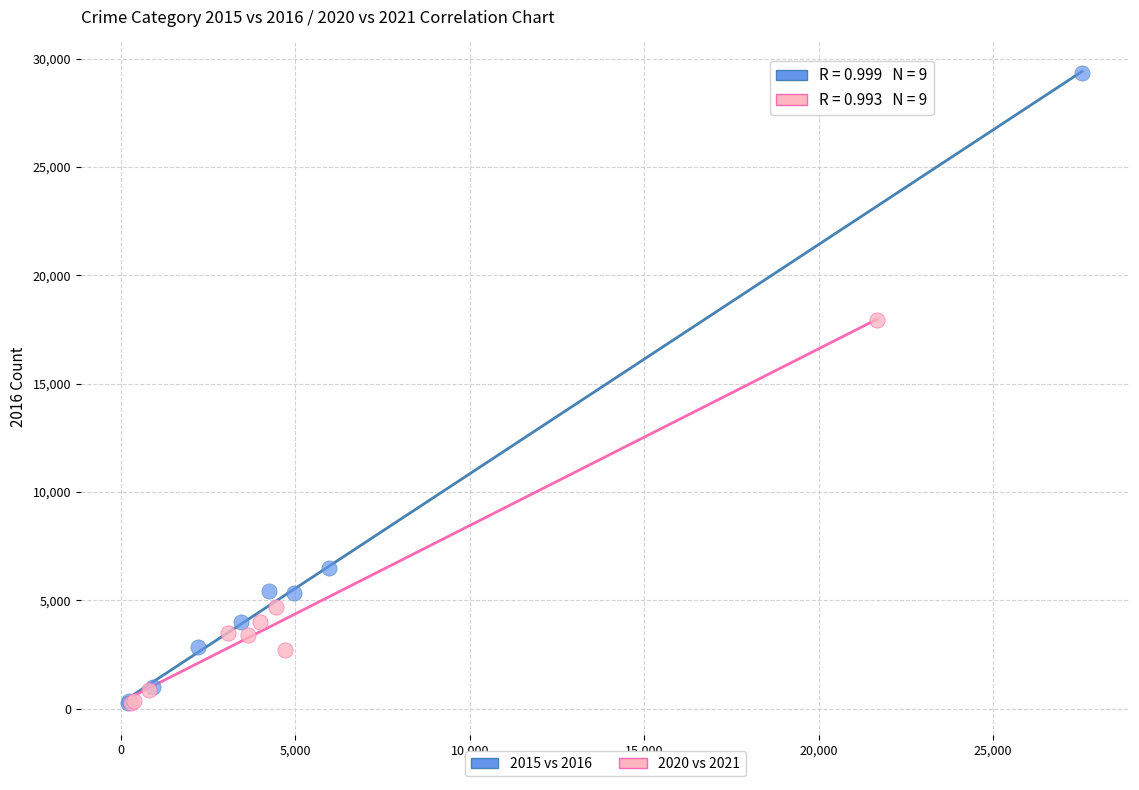

Which series reaches the maximum Y coordinate?

2015 vs 2016